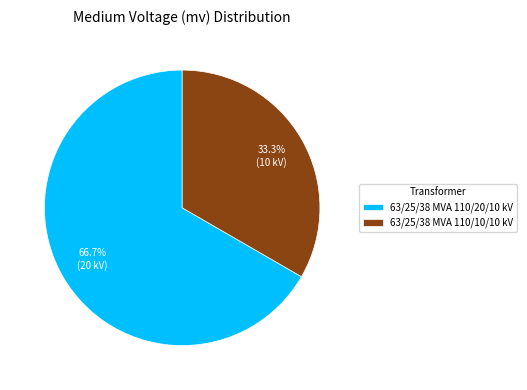

Does any single category account for the majority?

Yes